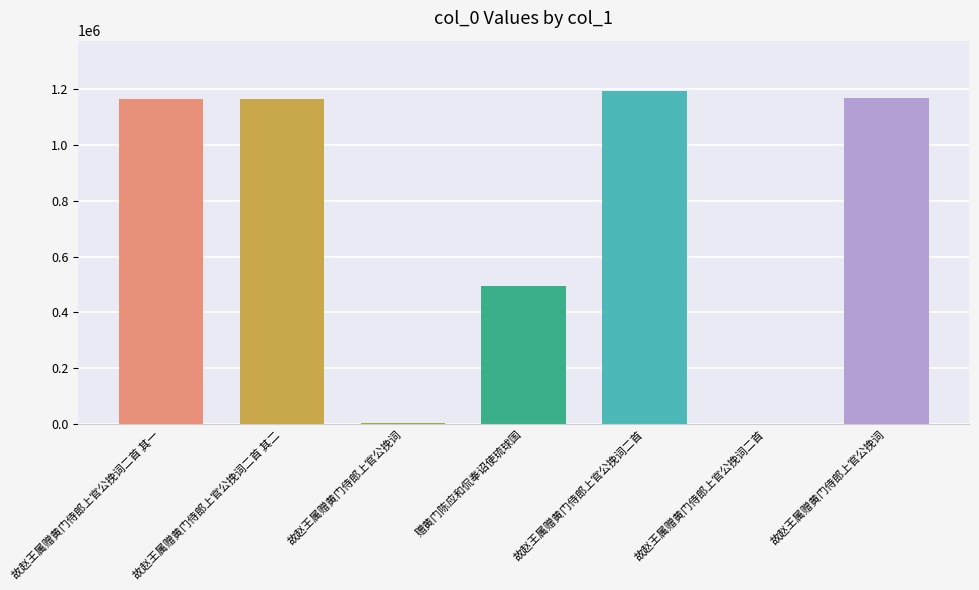

Are the bars horizontal?

No